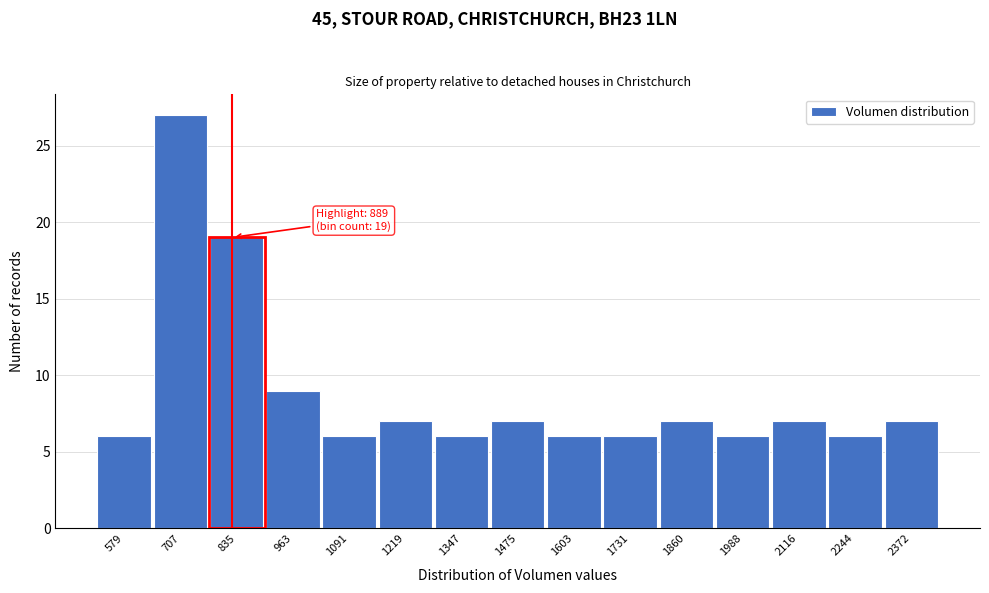

Reading left to right, list all the values displayed in this chart.

6	27	19	9	6	7	6	7	6	6	7	6	7	6	7